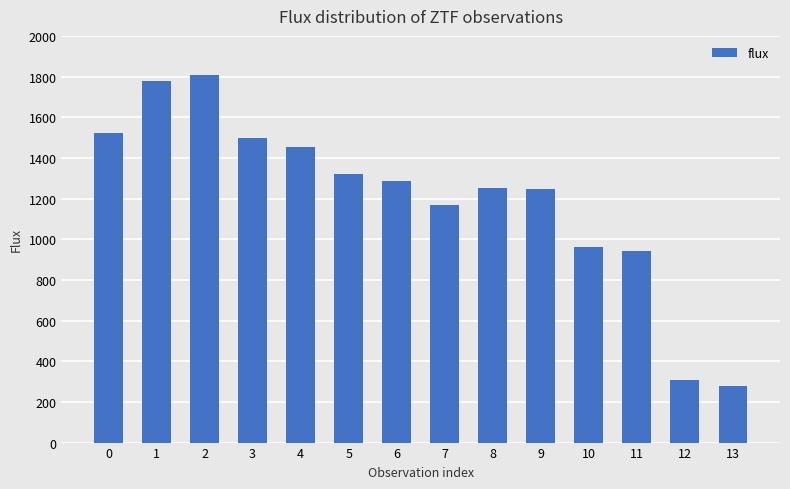

At which label is the value closest to 1042?

10